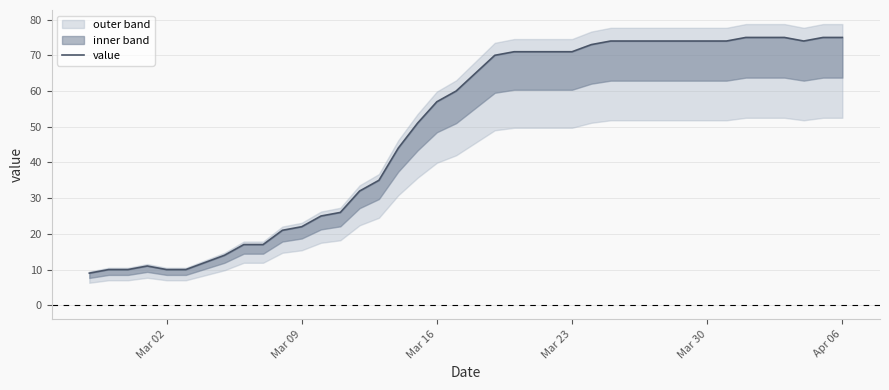

How many interior local peaks (higher than both neighbors) does the data have?

1